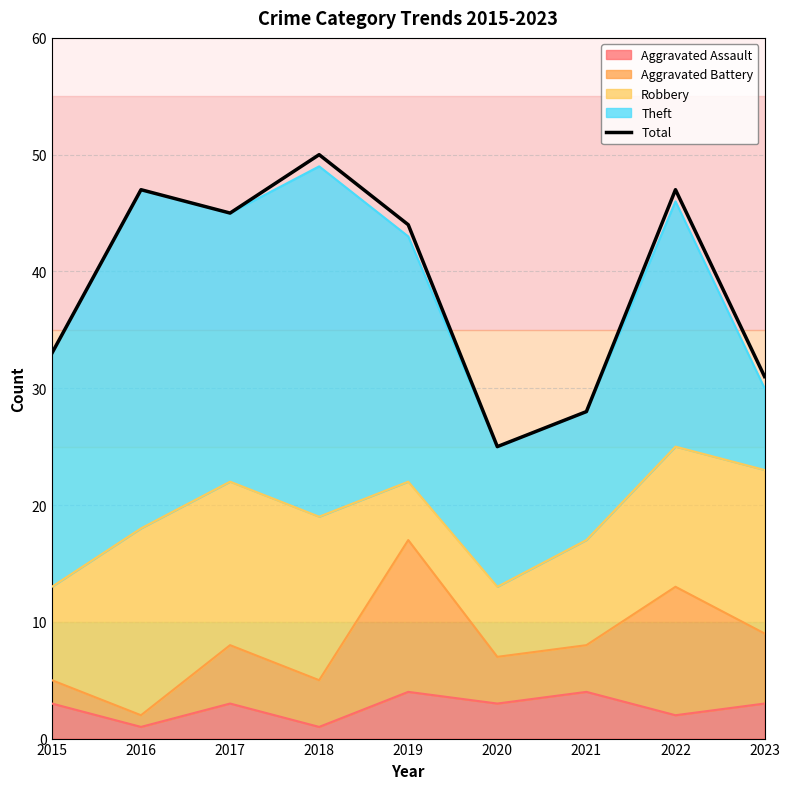

At which category does the data reach its first local valley?

2017